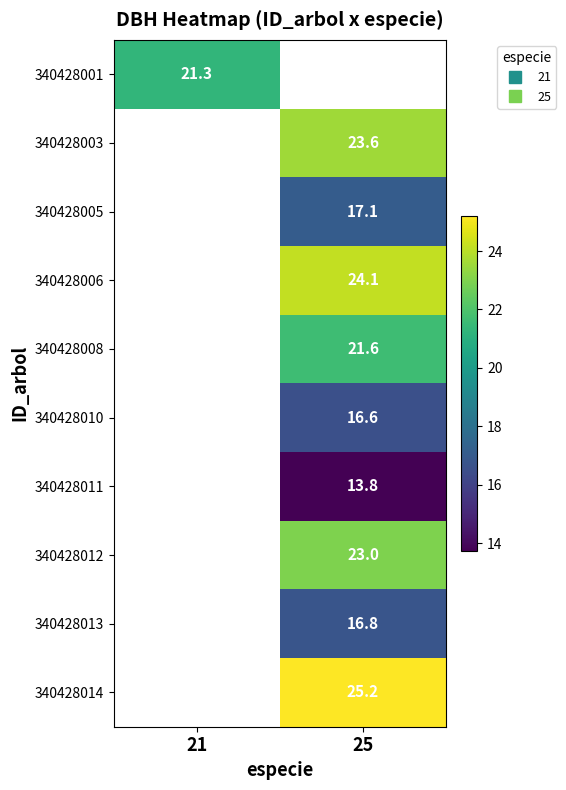

How many values in the 340428003 series exceed 23?

1